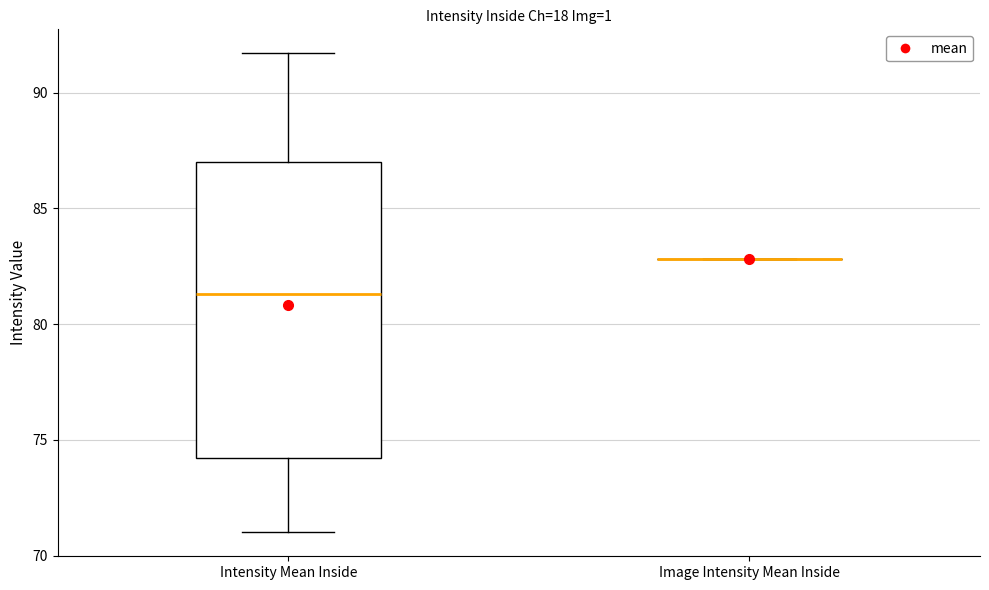

Reading left to right, read every box against the y-axis: the position of its median line, the range the box covers, and the ends of its whiskers. The values are not printed on the chart, so give them approximately, as read against the axis.

Intensity Mean Inside: median 81.5, box 74.0 to 87.0, whiskers 71.0 to 91.5
Image Intensity Mean Inside: box collapsed to a line at 83.0, whiskers 83.0 to 83.0